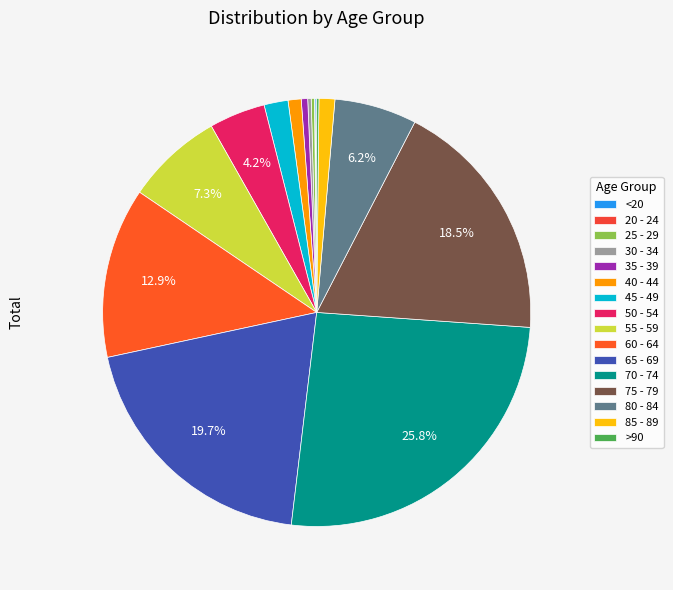

Count the number of slices in the pie.

16